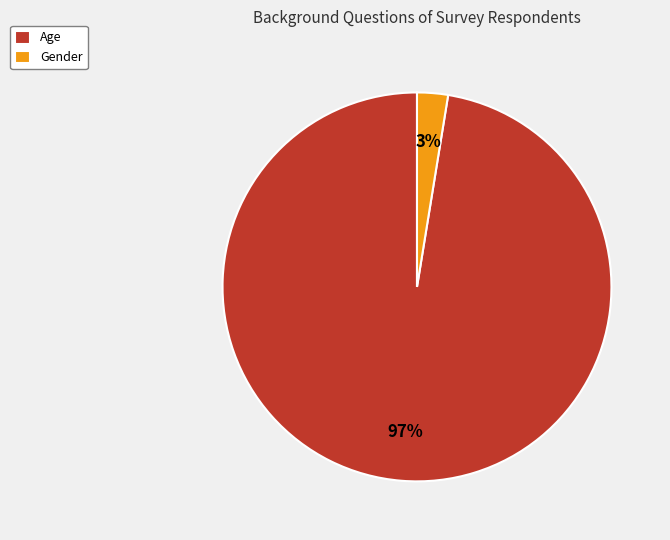

Is there a majority slice in this chart?

Yes